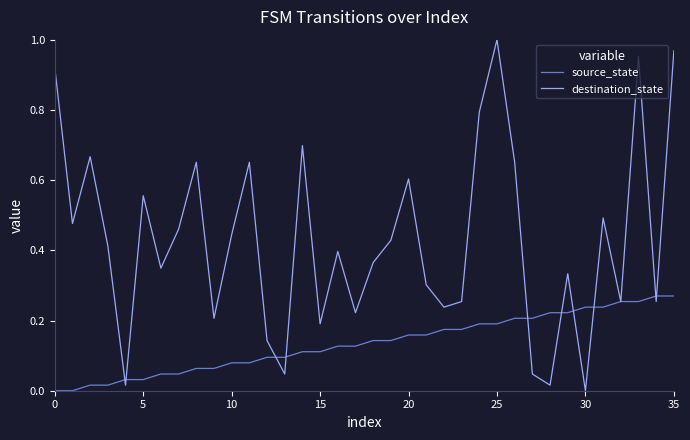

Which series has the largest total across all categories?

destination_state